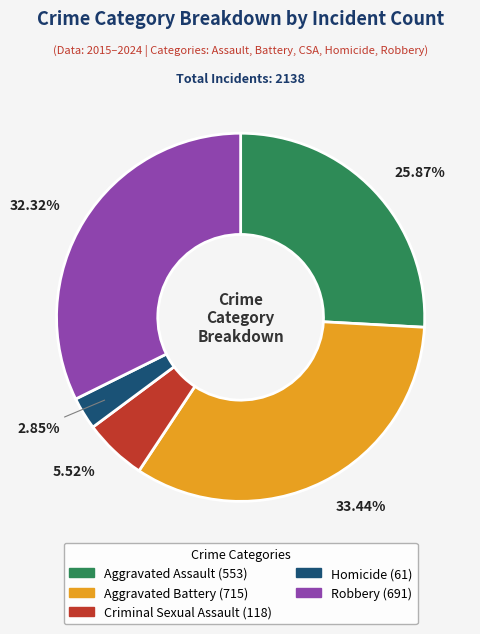

Is there a majority slice in this chart?

No